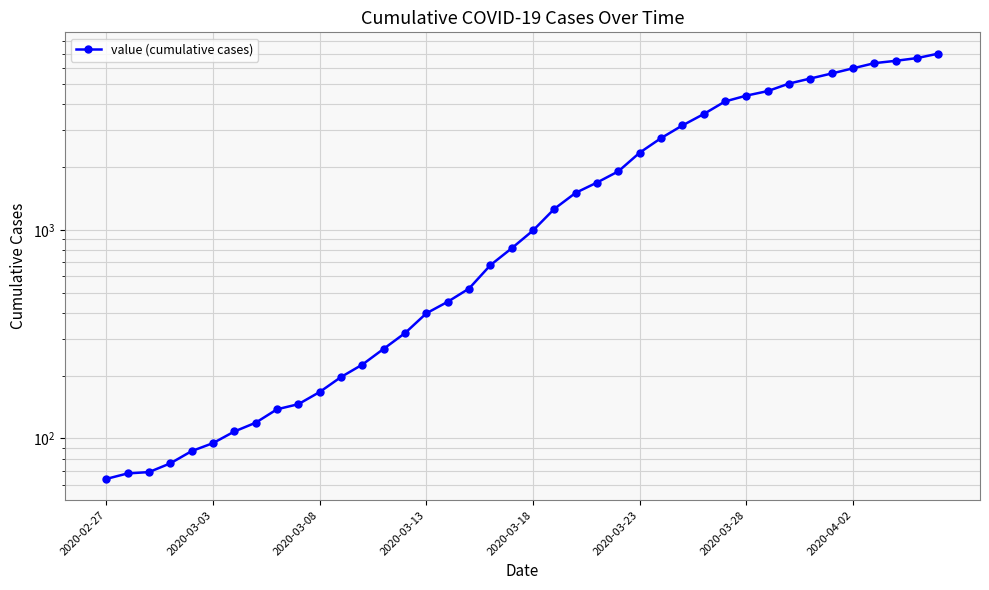

The value at 8 is 192. True or false?

False